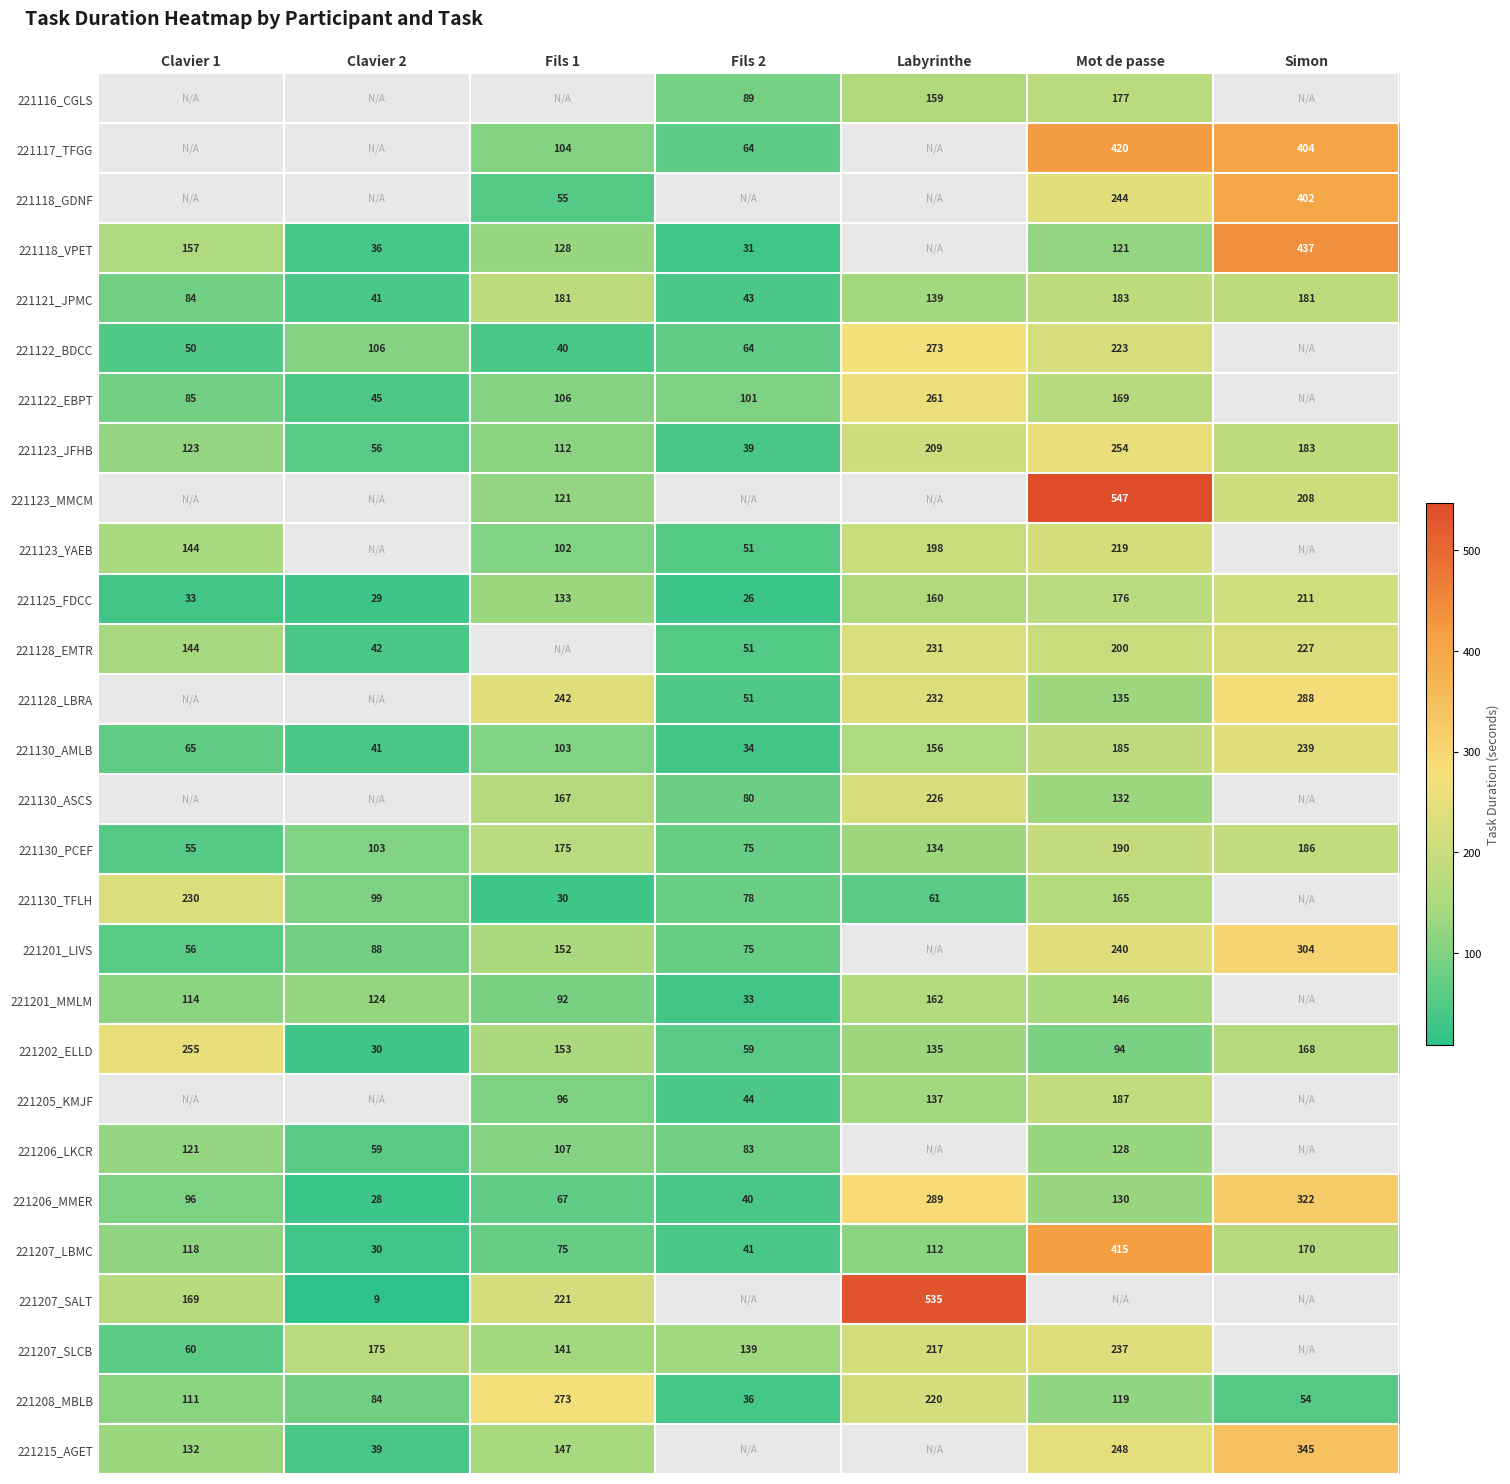

What is the minimum value for 221122_EBPT?

45.0